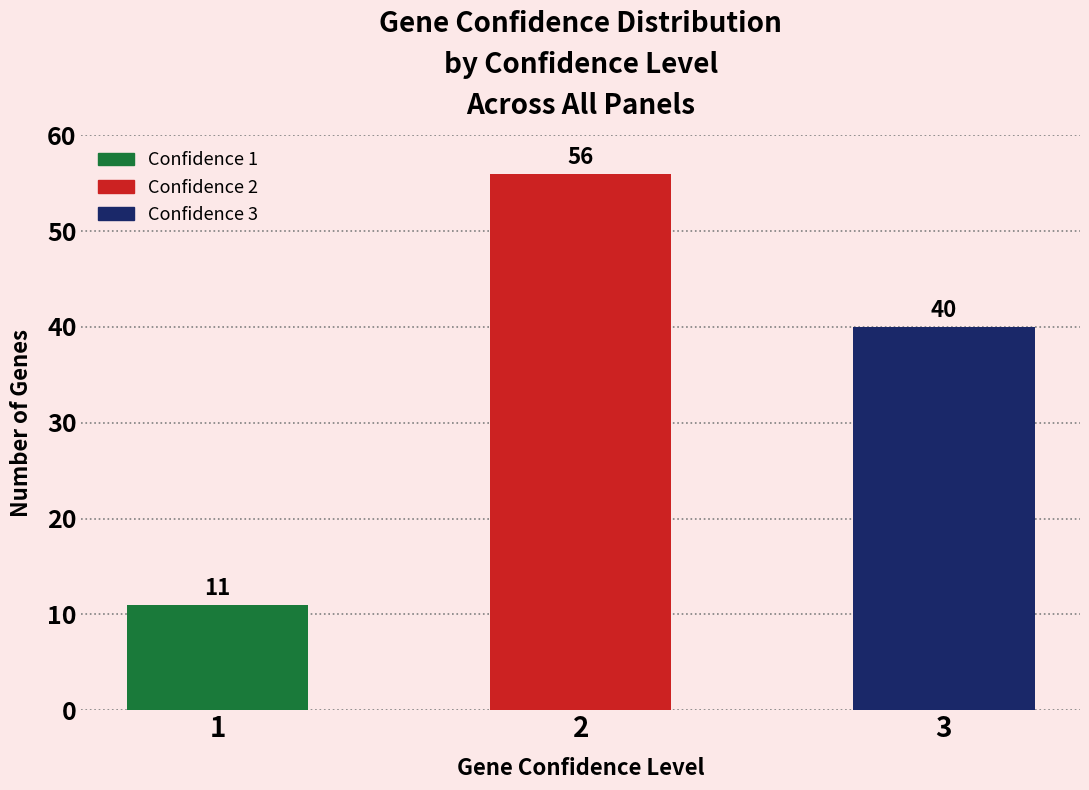

Which label corresponds to the largest value in the chart?

2